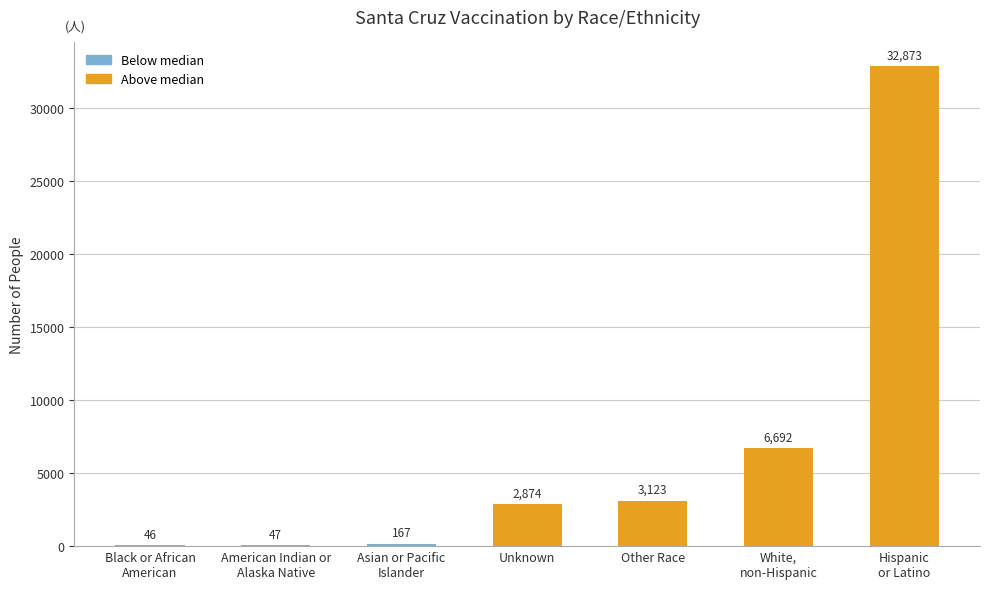

The value at Unknown is 4432. True or false?

False